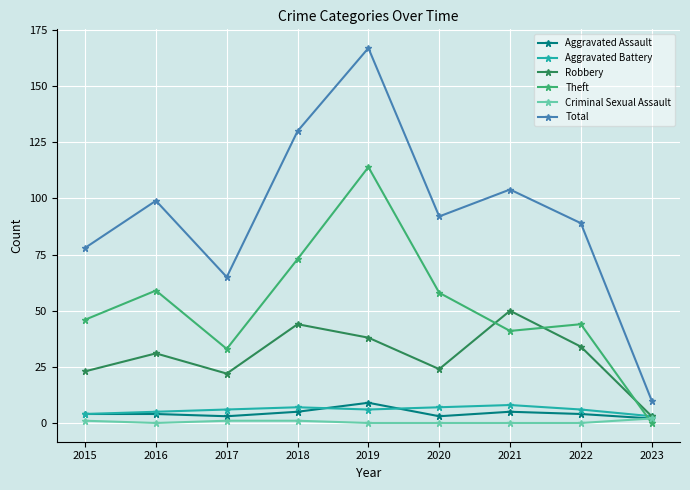

How many intersections are there between Aggravated Battery and Theft?

1